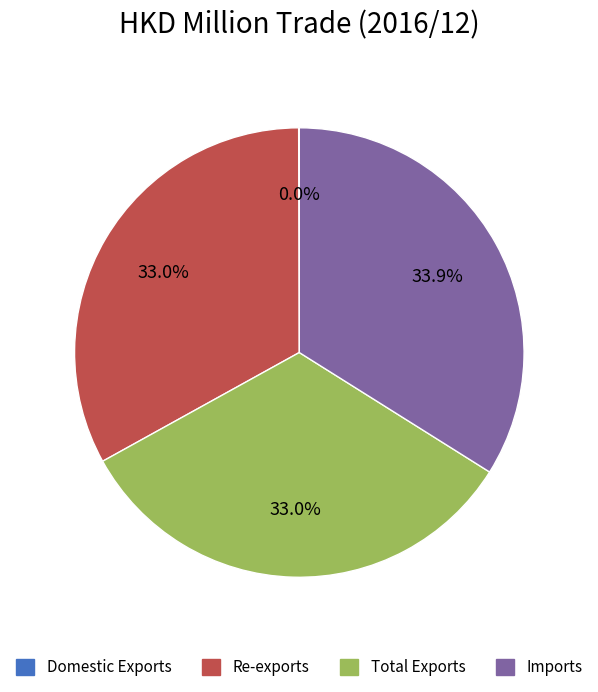

How much of the chart is everything except Total Exports?

67.0%